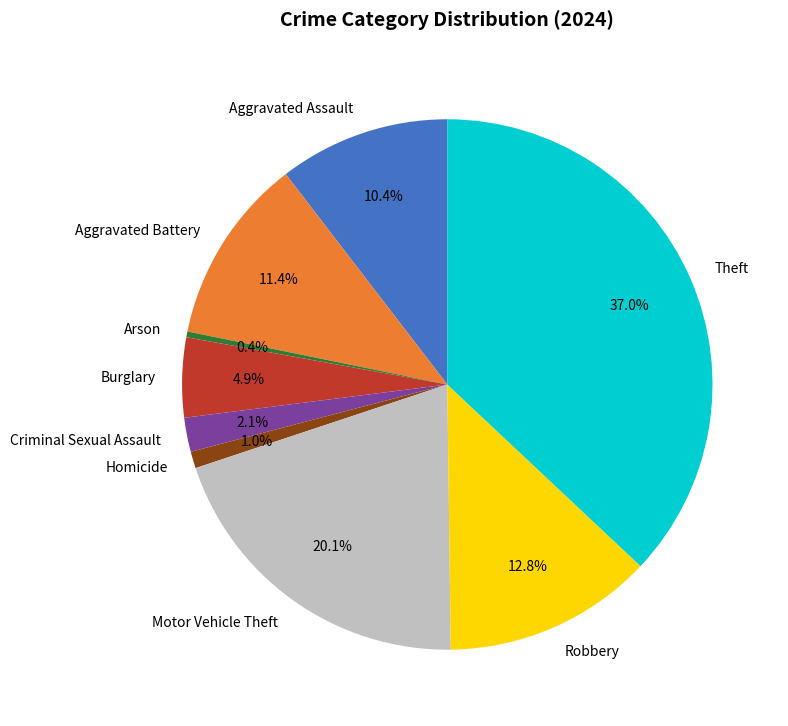

To the nearest percent, what is the difference between the Burglary and Robbery slice percentages?

8%